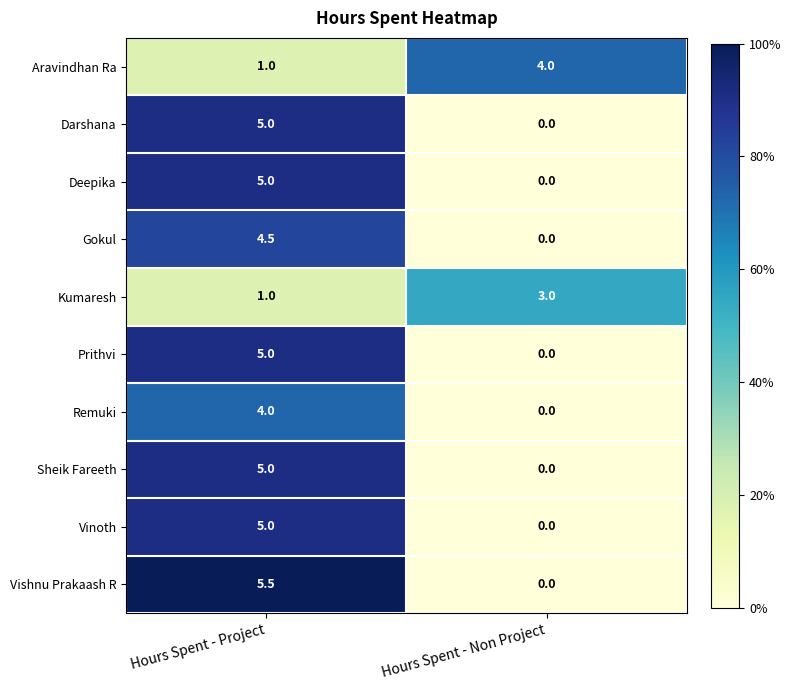

Reading right to left, transcribe all the data shown in this chart.

Aravindhan Ra: Hours Spent - Non Project=4.0	Hours Spent - Project=1.0
Darshana: Hours Spent - Non Project=0.0	Hours Spent - Project=5.0
Deepika: Hours Spent - Non Project=0.0	Hours Spent - Project=5.0
Gokul: Hours Spent - Non Project=0.0	Hours Spent - Project=4.5
Kumaresh: Hours Spent - Non Project=3.0	Hours Spent - Project=1.0
Prithvi: Hours Spent - Non Project=0.0	Hours Spent - Project=5.0
Remuki: Hours Spent - Non Project=0.0	Hours Spent - Project=4.0
Sheik Fareeth: Hours Spent - Non Project=0.0	Hours Spent - Project=5.0
Vinoth: Hours Spent - Non Project=0.0	Hours Spent - Project=5.0
Vishnu Prakaash R: Hours Spent - Non Project=0.0	Hours Spent - Project=5.5